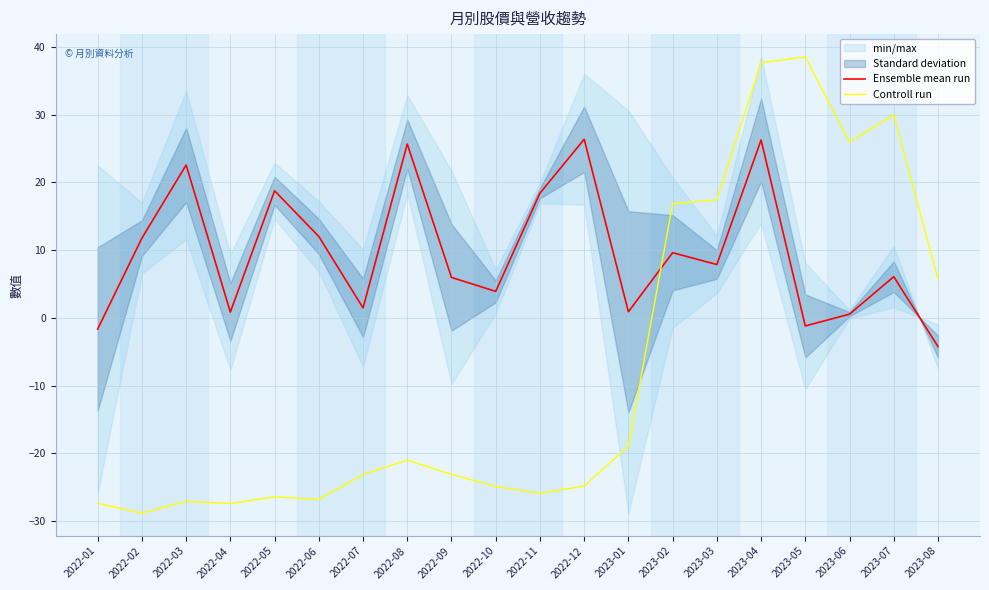

What is the approximate value of Controll run at 2023-06?

26.0